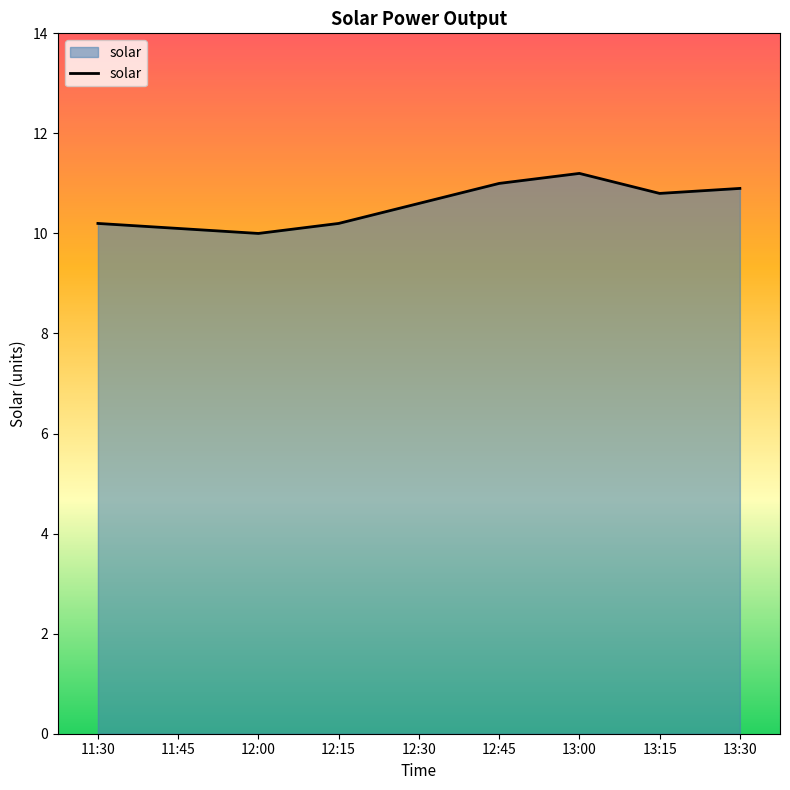

What is the greatest value displayed?

11.2